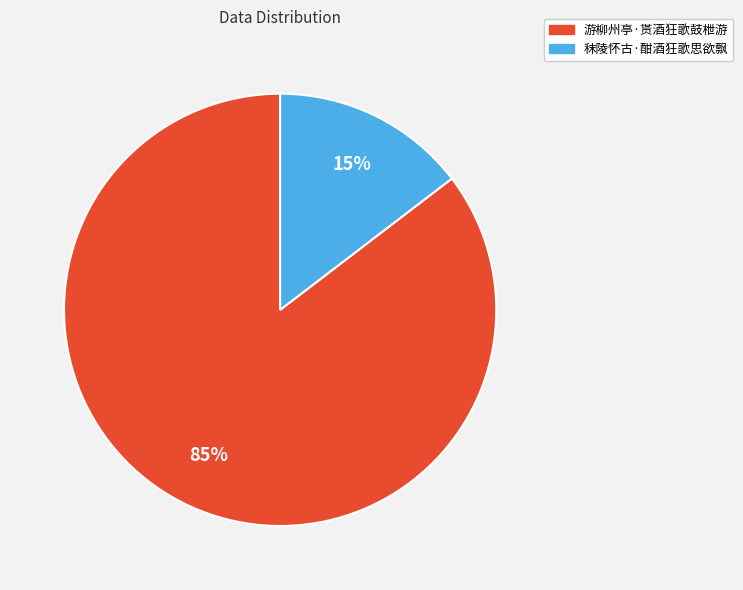

Approximately how many times larger is the value at 秣陵怀古·酣酒狂歌思欲飘 compared to 游柳州亭·贳酒狂歌鼓枻游?

0.2